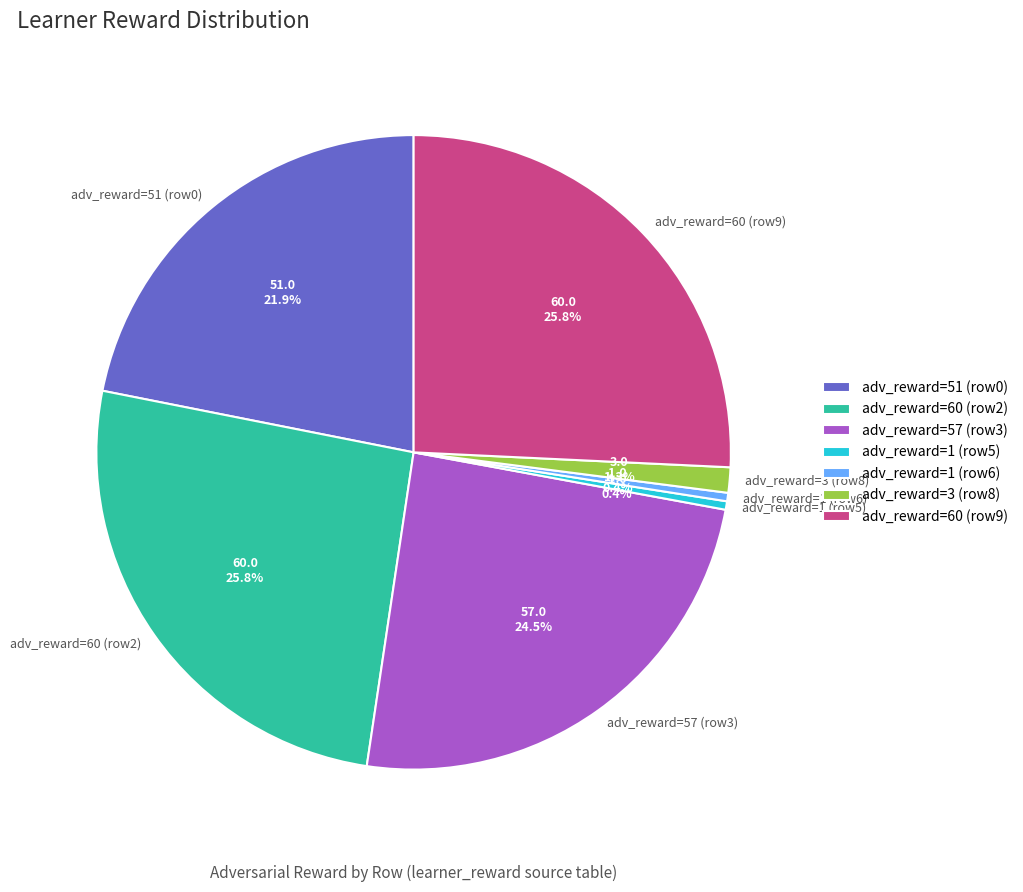

How many slices are in this pie chart?

7